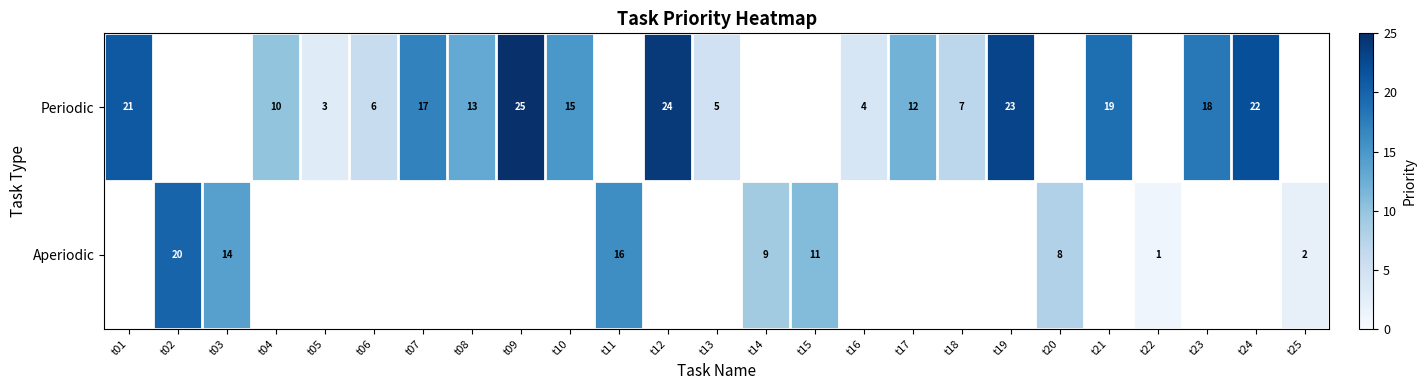

True or false: Aperiodic has a value of 2 at t25.

True